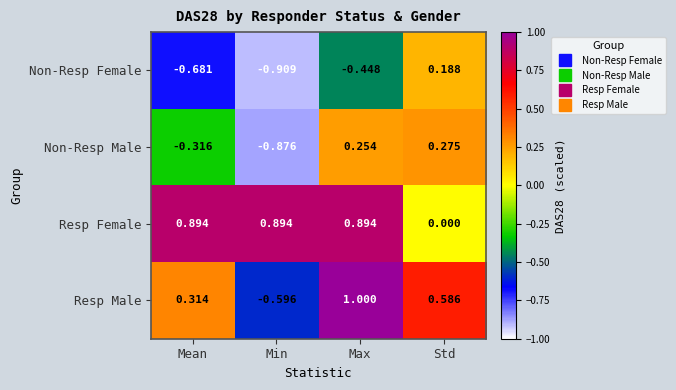

At Mean, list the series in order from smallest to largest.

Non-Resp Female, Non-Resp Male, Resp Male, Resp Female